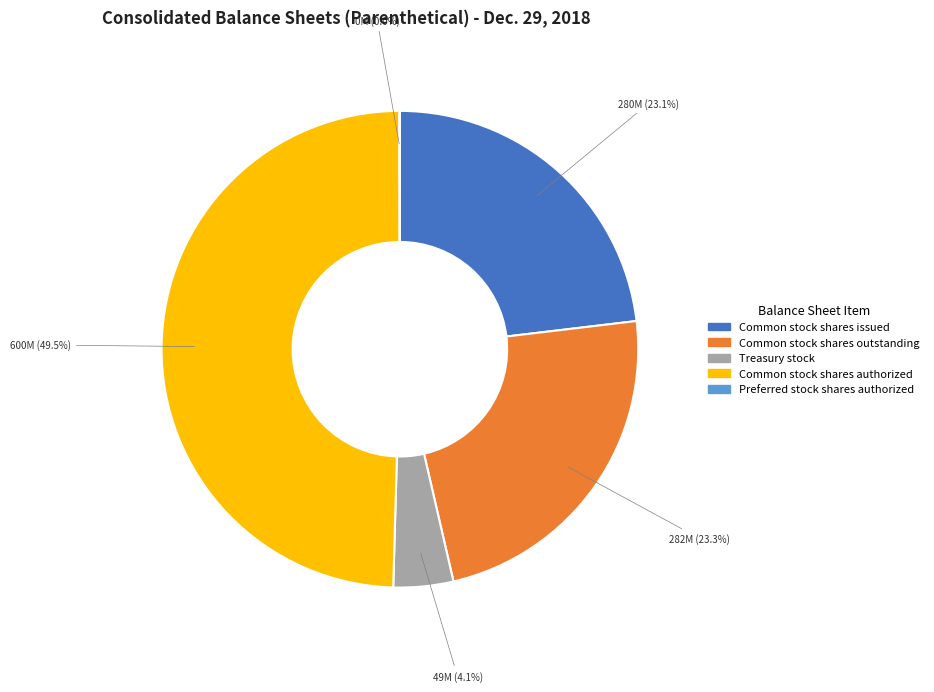

Between Treasury stock and Common stock shares authorized, which is larger?

Common stock shares authorized